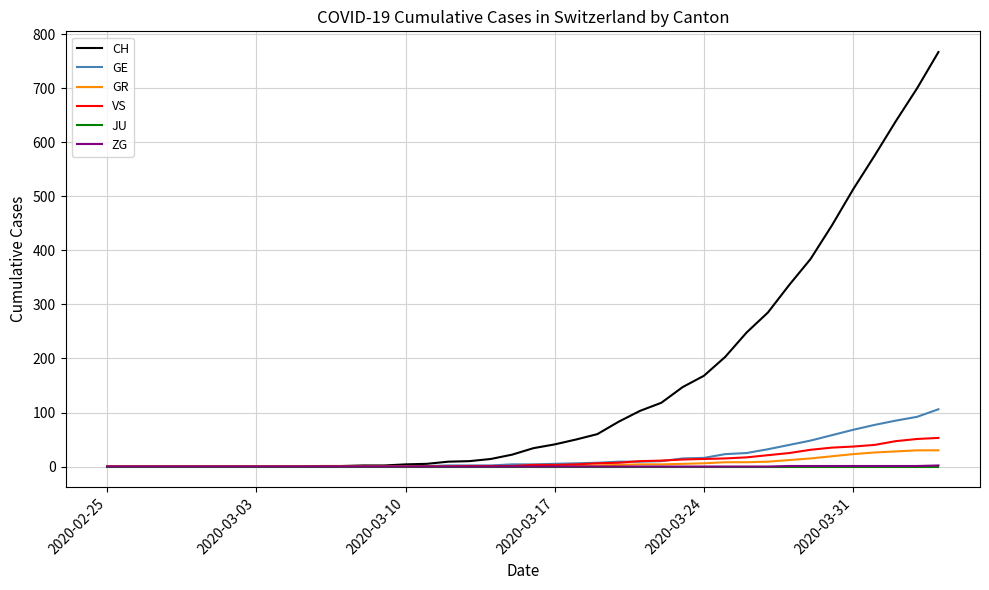

Which series has the widest spread of values?

CH